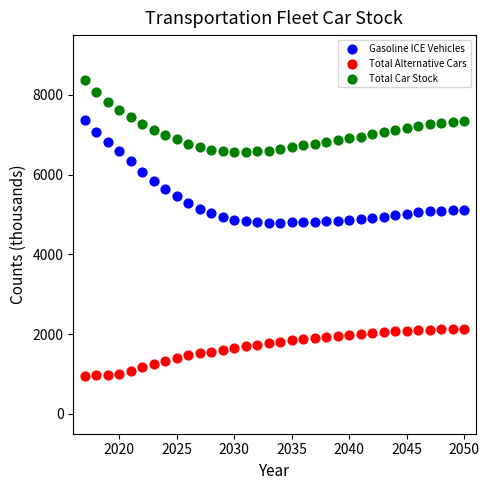

What are all the series names shown in the legend?

Gasoline ICE Vehicles, Total Alternative Cars, Total Car Stock